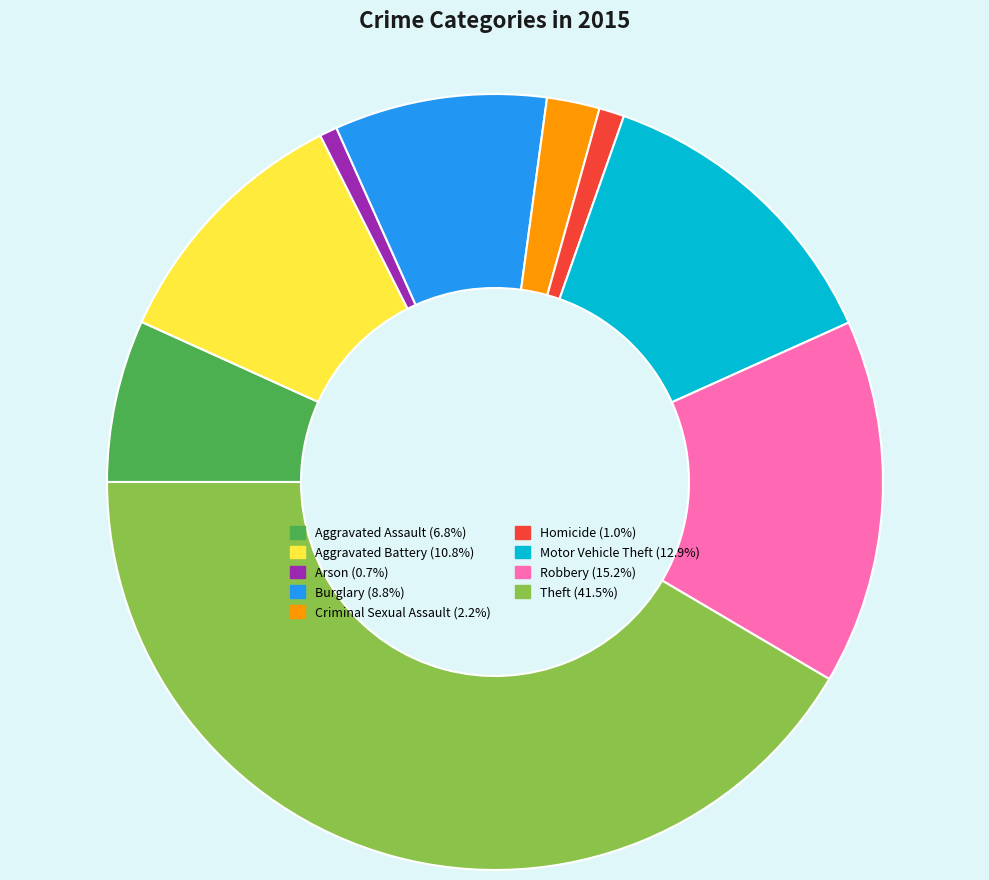

Do Robbery (15.2%) and Homicide (1.0%) together represent more than half of the pie?

No